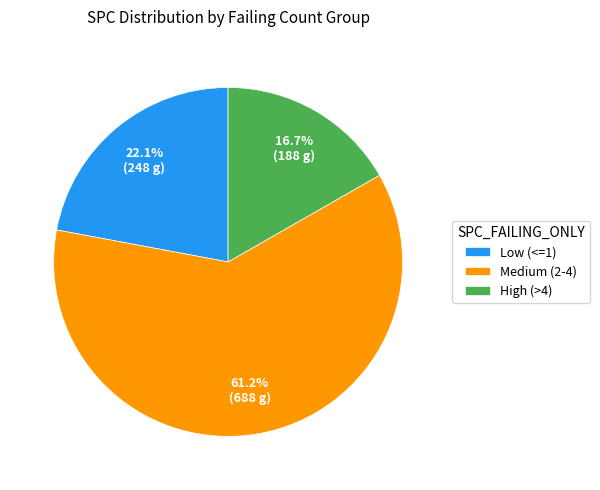

Is there a majority slice in this chart?

Yes